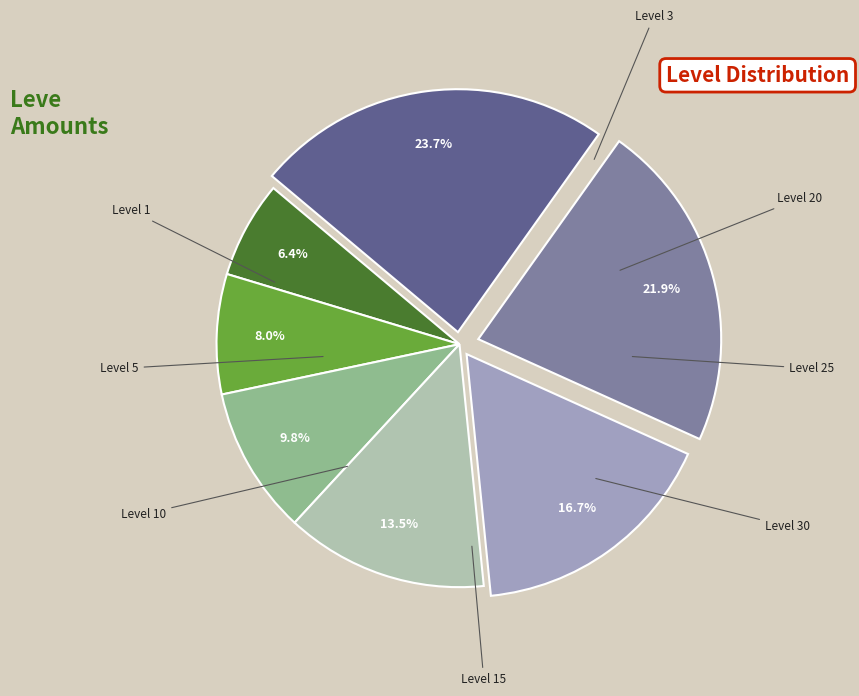

How much of the chart is everything except Level 30?

76.3%